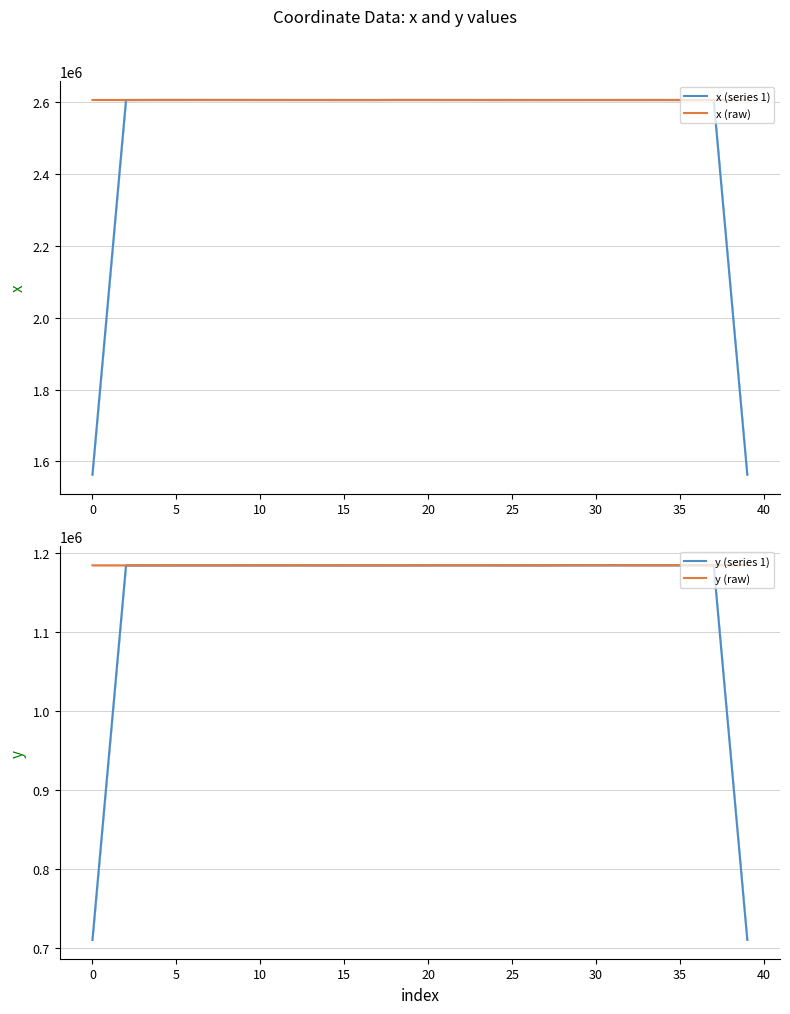

What is the minimum value for x (raw)?

2605137.1